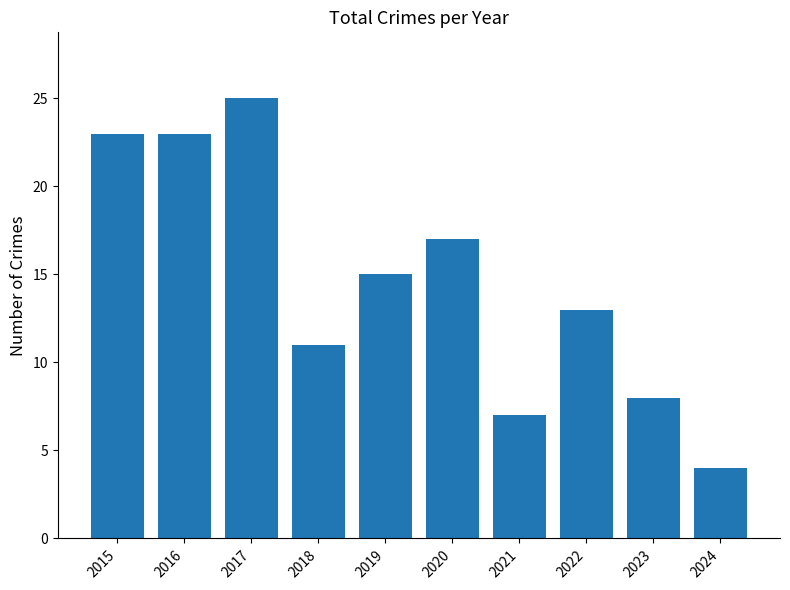

Are the bars horizontal?

No